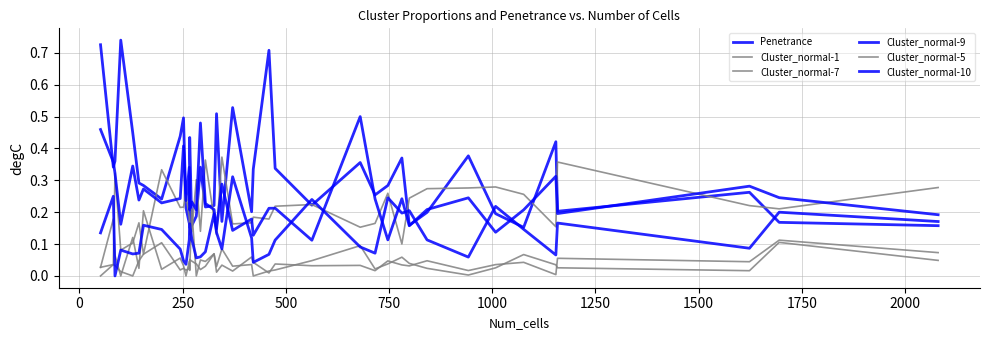

True or false: Cluster_normal-9 and Penetrance cross at least once.

True